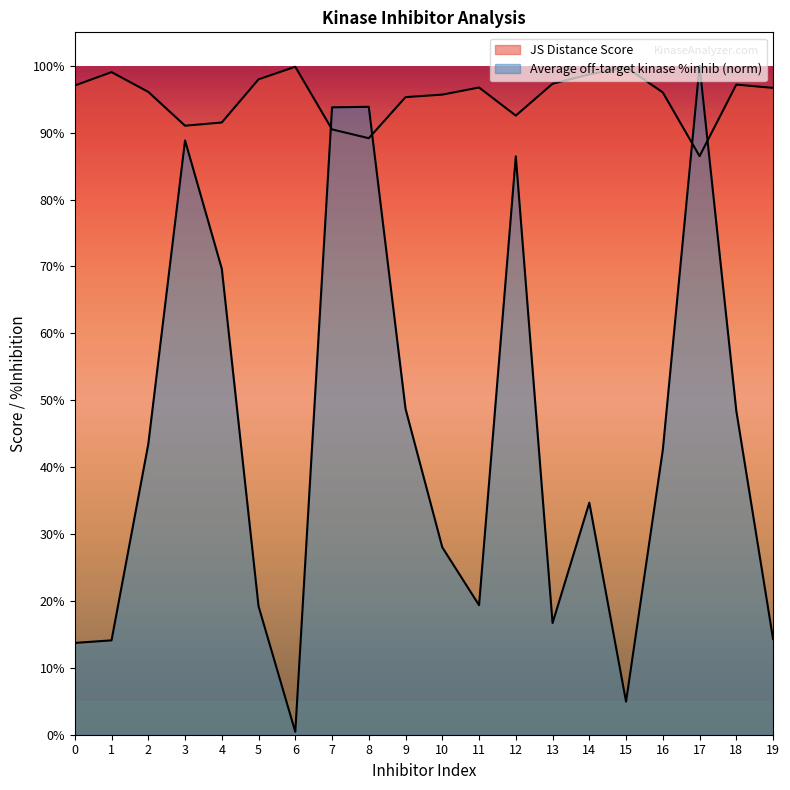

What is the value of the Average off-target kinase %inhib point at the 8th from the left?

0.9